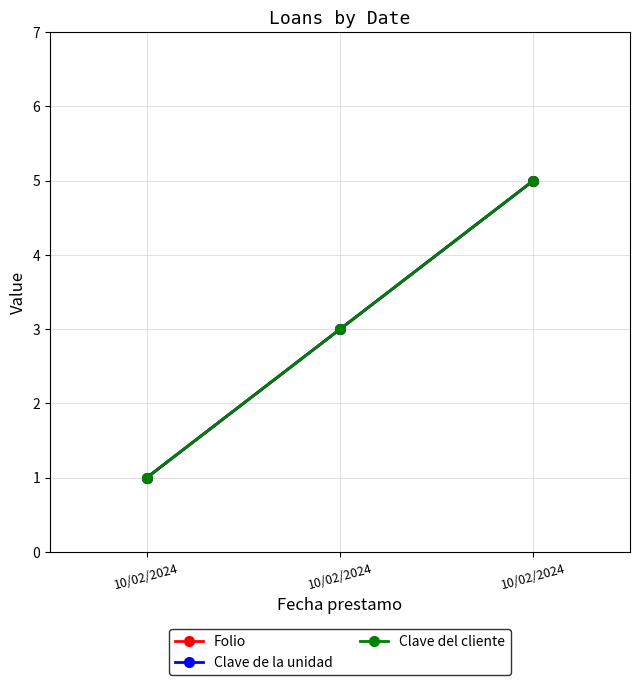

At 10/02/2024, list the series in order from smallest to largest.

Folio, Clave de la unidad, Clave del cliente